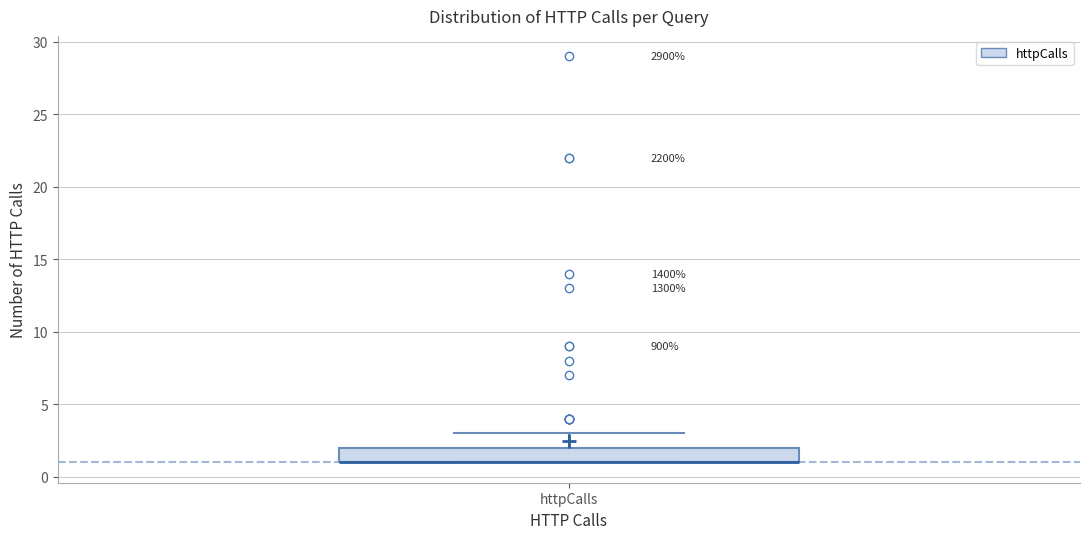

Transcribe this box plot: give where the median line is, the range the box spans, and where the two whiskers end, as read against the y-axis. The values are not printed on the chart, so give them approximately, as read against the axis.

median 1 (drawn on the box's lower edge), box 1 to 2, whiskers 1 to 3